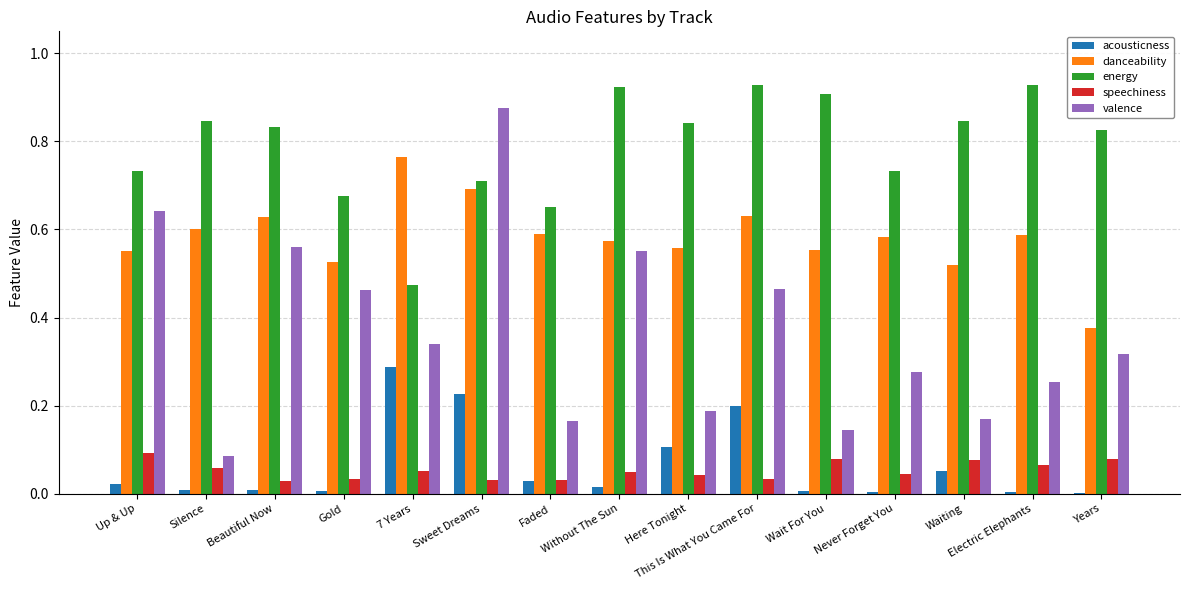

True or false: acousticness has a value of 0.0 at Years.

True